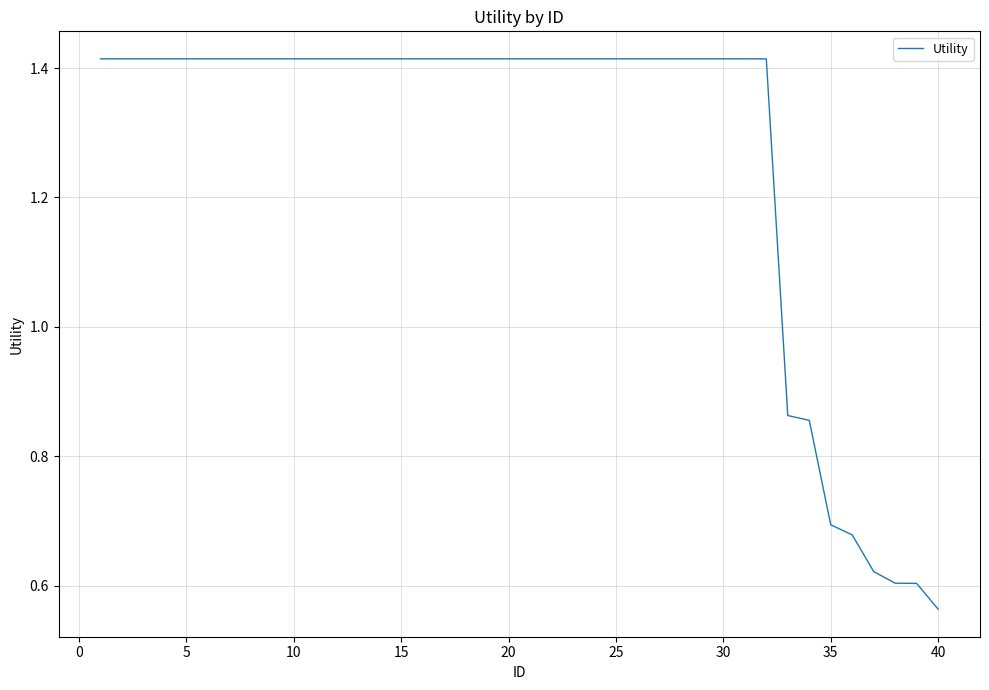

Reading left to right, list all the values displayed in this chart.

1.4	1.4	1.4	1.4	1.4	1.4	1.4	1.4	1.4	1.4	1.4	1.4	1.4	1.4	1.4	1.4	1.4	1.4	1.4	1.4	1.4	1.4	1.4	1.4	1.4	1.4	1.4	1.4	1.4	1.4	1.4	1.4	0.9	0.9	0.7	0.7	0.6	0.6	0.6	0.6